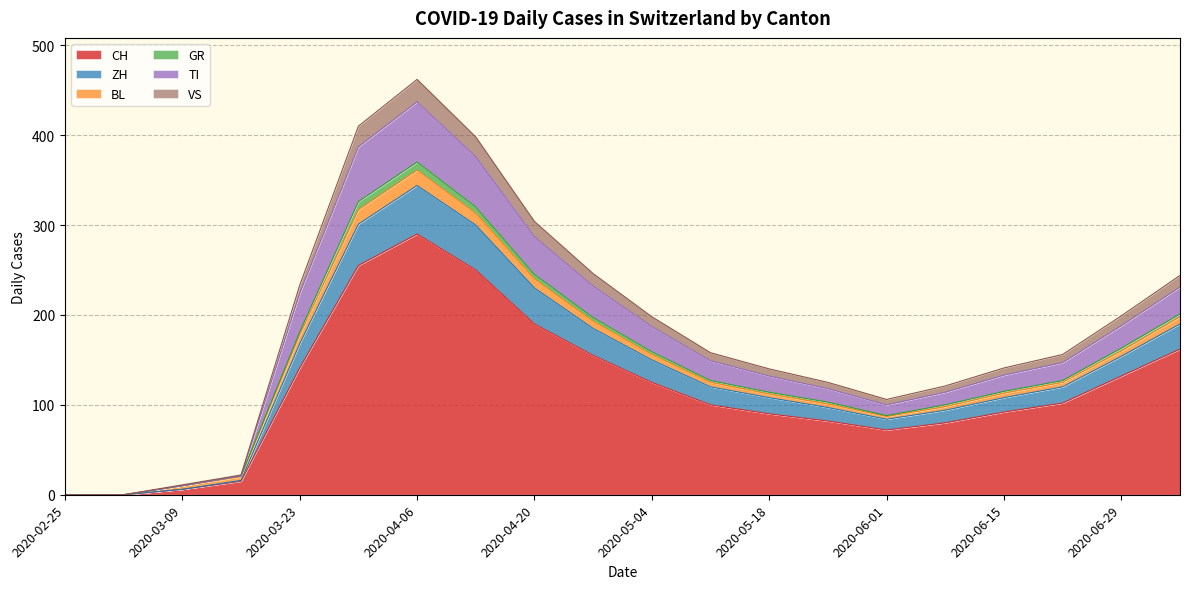

True or false: CH and VS intersect in this chart.

False